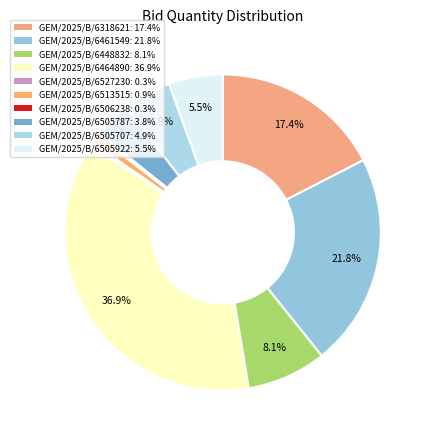

Between GEM/2025/B/6448832 and GEM/2025/B/6505707, which is larger?

GEM/2025/B/6448832